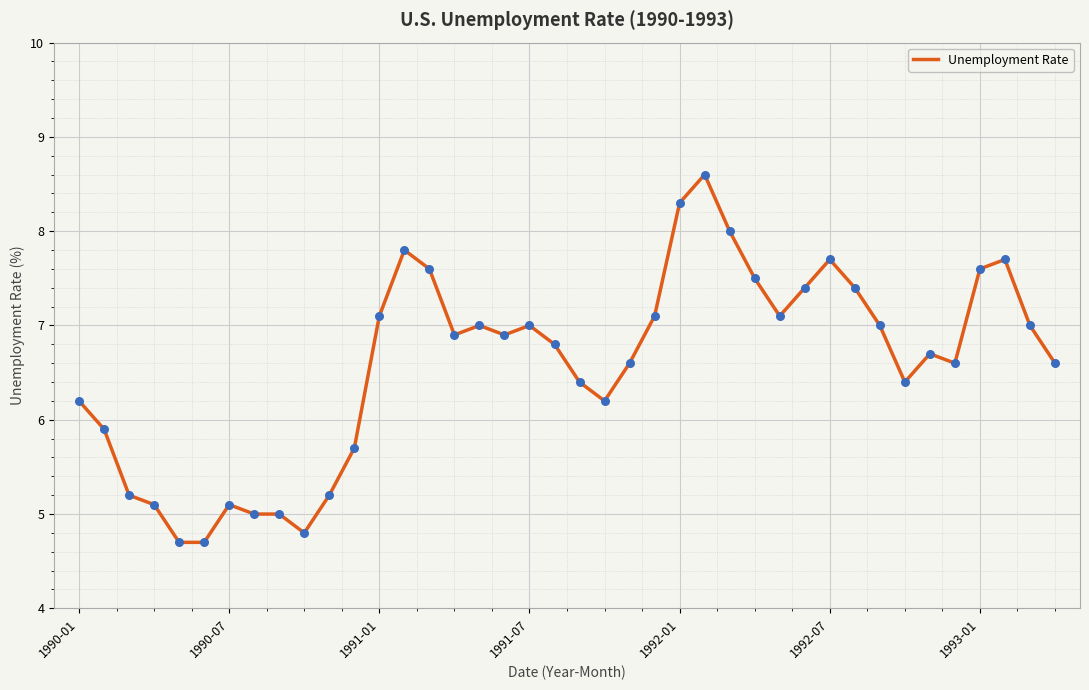

What is the smallest value displayed?

4.7